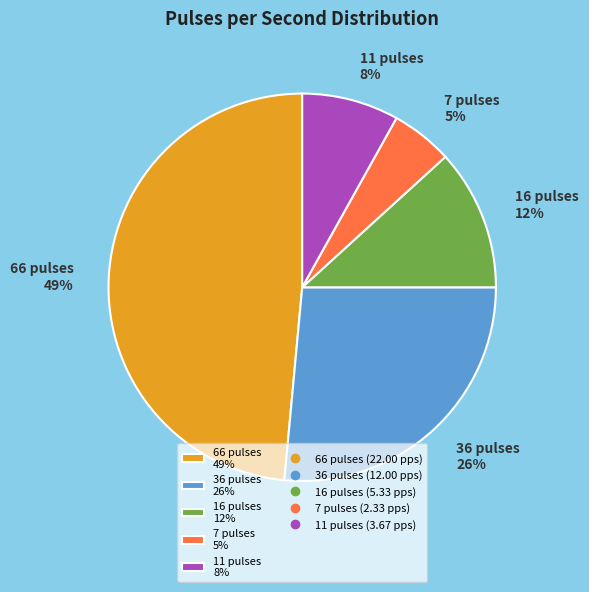

Approximately how many times larger is the value at 7 pulses 5% compared to 11 pulses 8%?

0.6